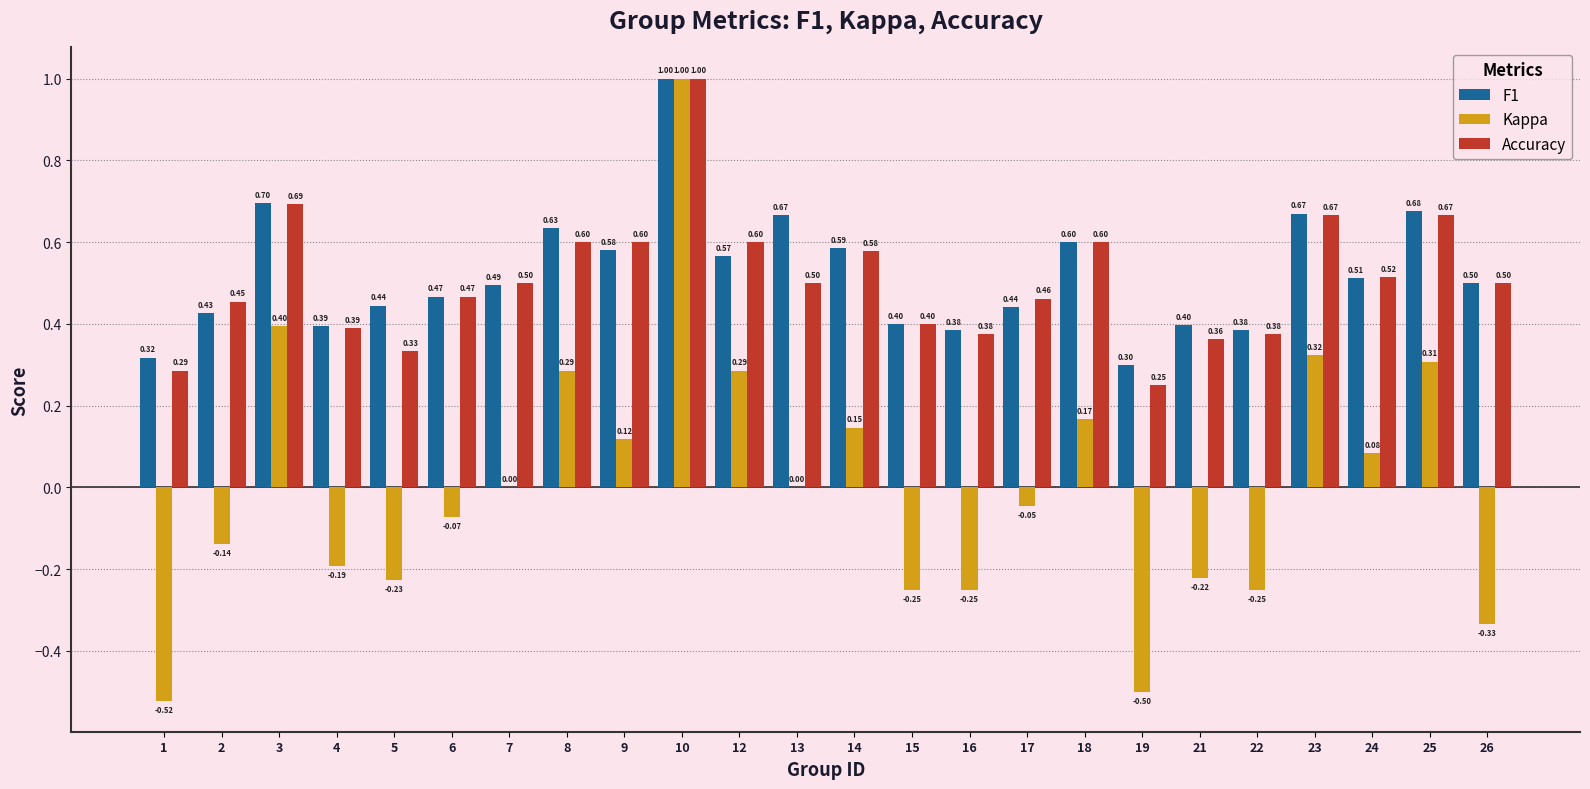

What is the total value across all series at 26?

0.7